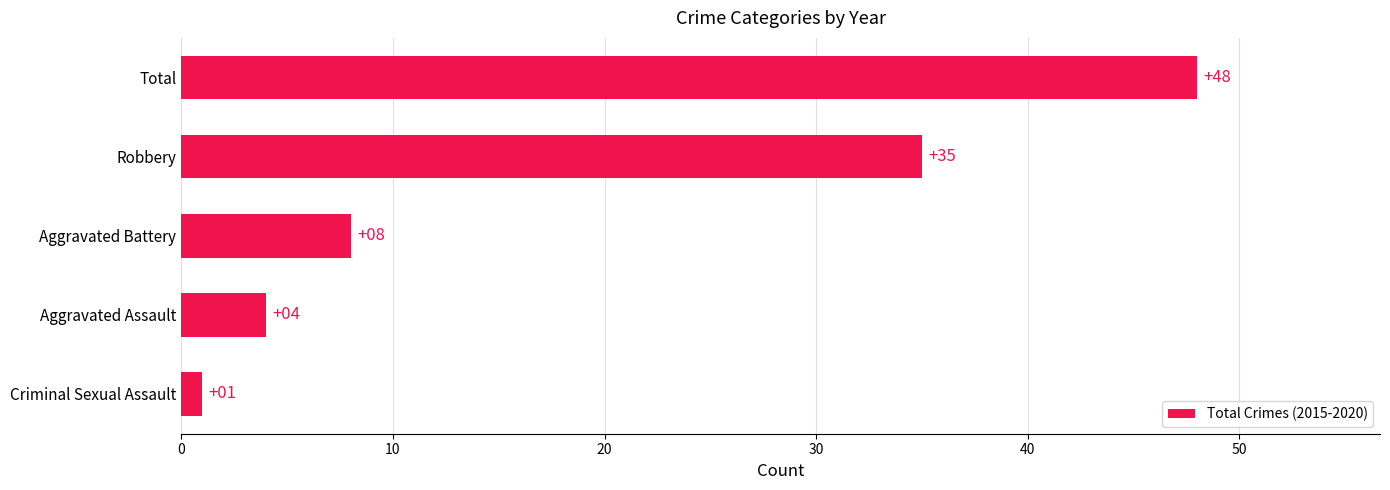

Rank the categories by value from lowest to highest.

Criminal Sexual Assault, Aggravated Assault, Aggravated Battery, Robbery, Total